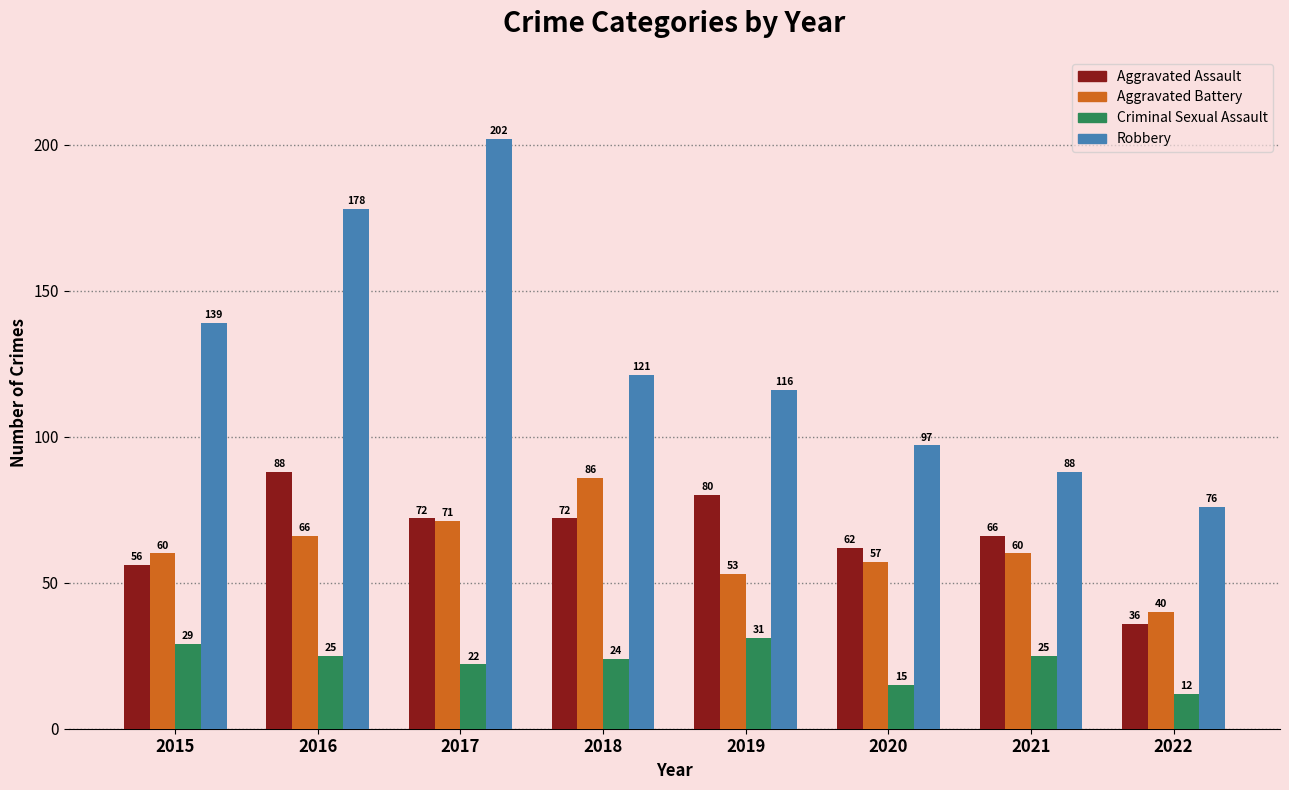

What is the difference between the Robbery values at 2022 and 2018?

45